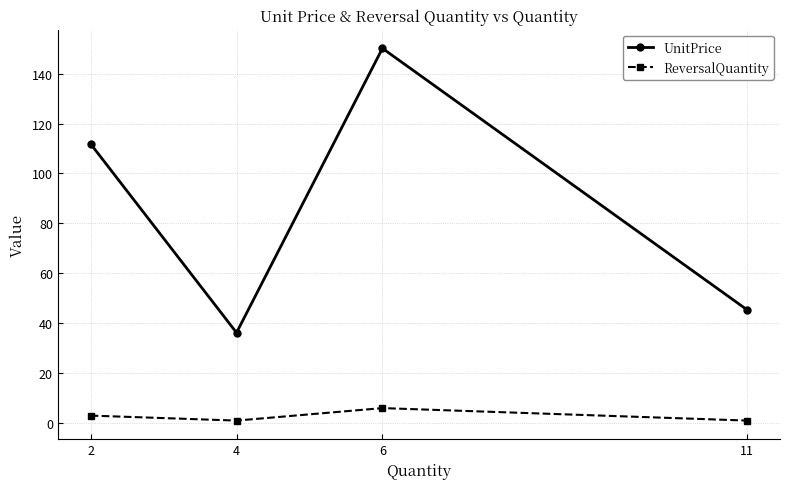

Which series has the largest range (max minus min)?

UnitPrice